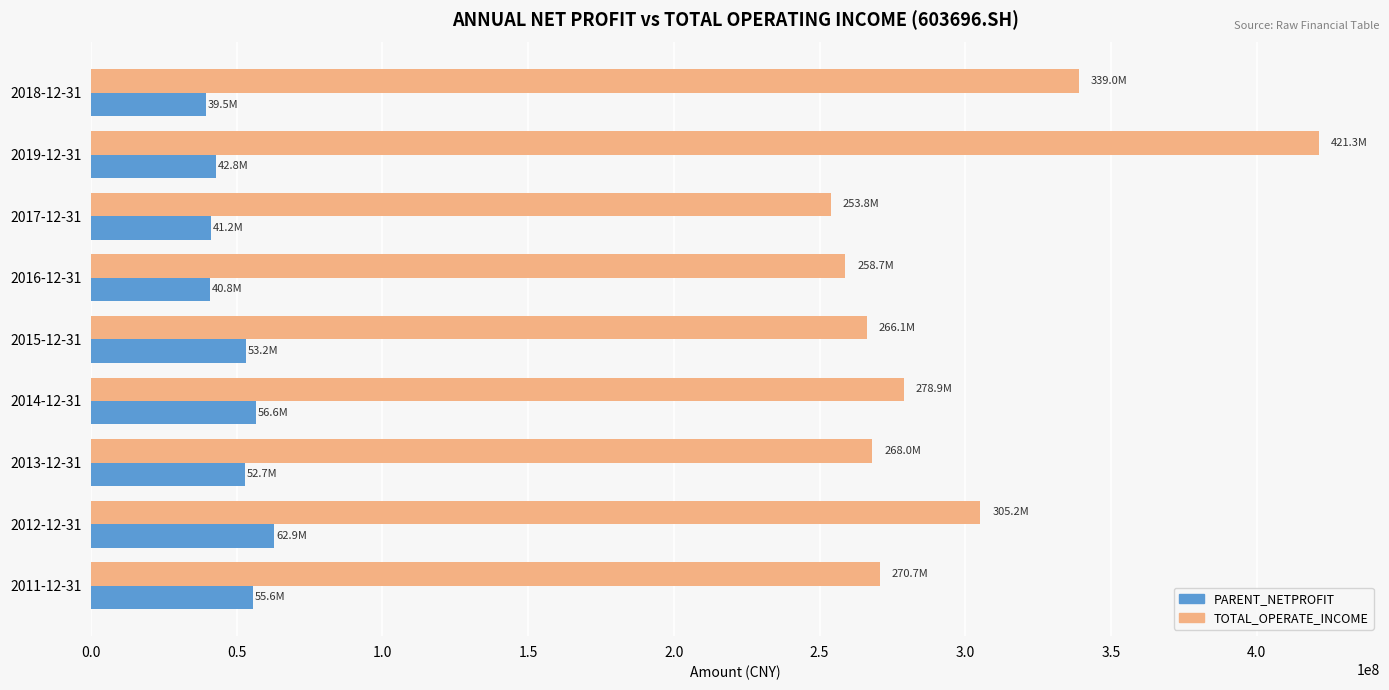

The value of TOTAL_OPERATE_INCOME at 2011-12-31 is 170897990.1. True or false?

False